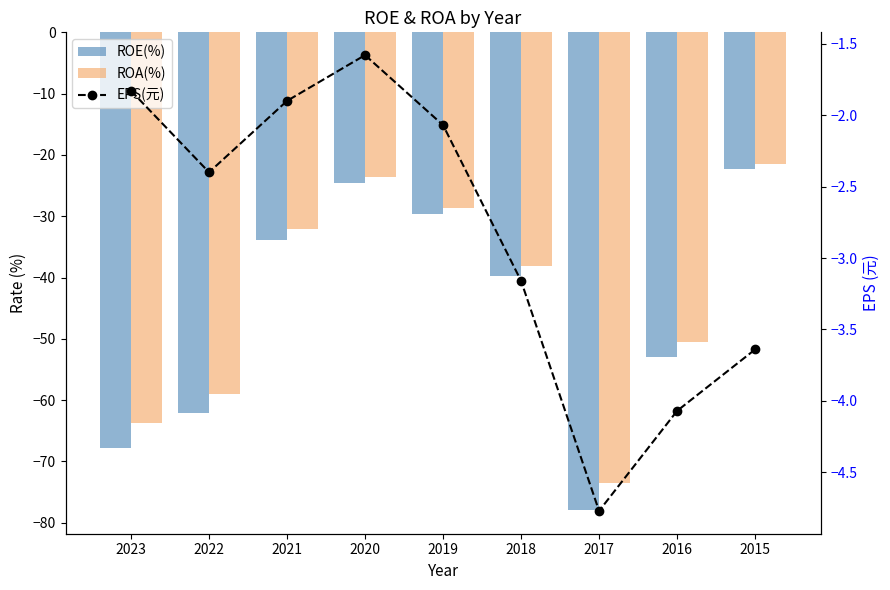

At which label does ROE(%) reach its peak?

2015